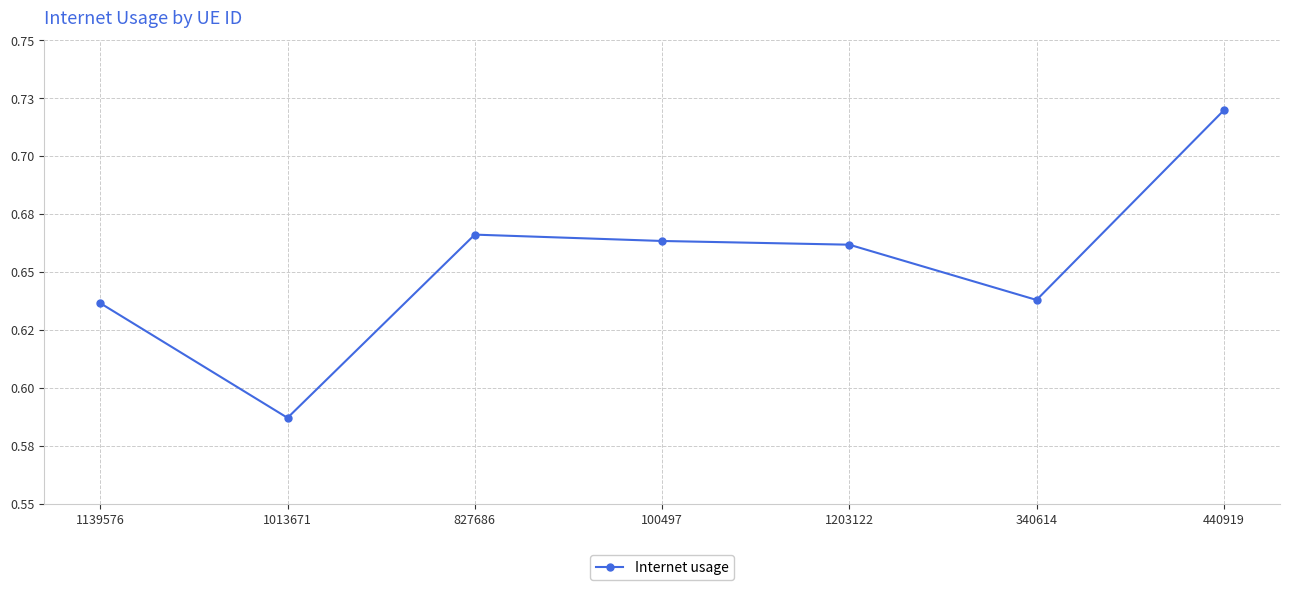

What is the smallest value displayed?

0.6